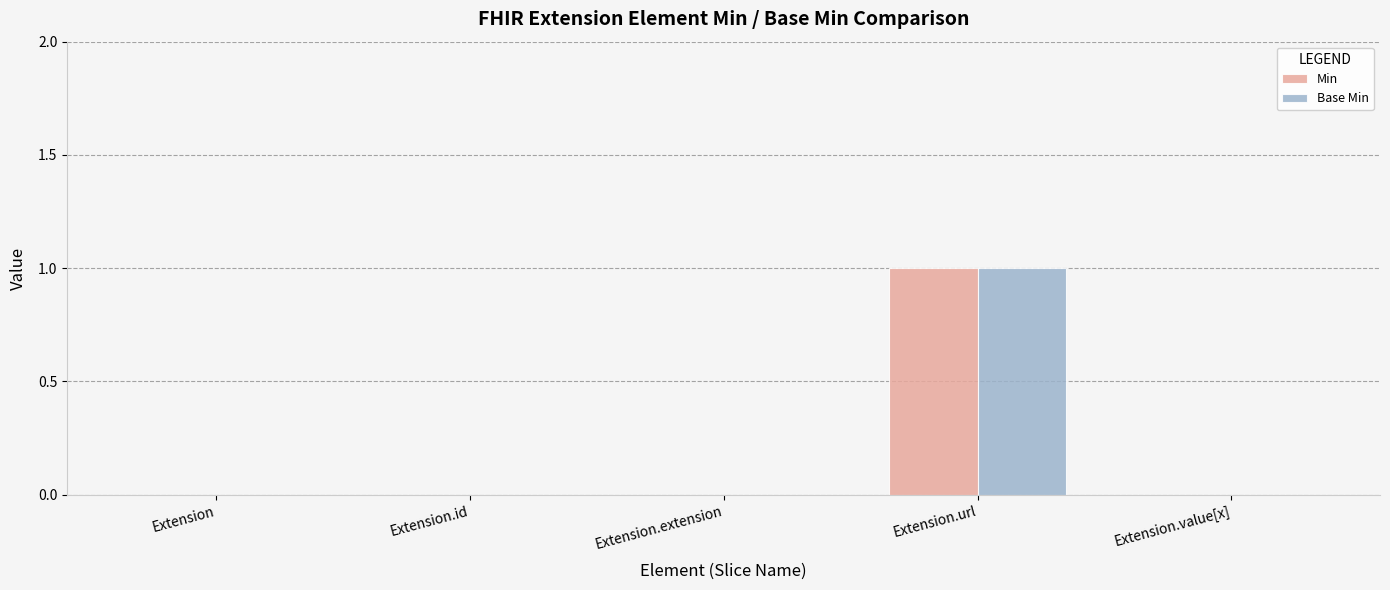

Reading right to left, list all the values displayed in this chart.

Min: 0	1	0	0	0
Base Min: 0	1	0	0	0